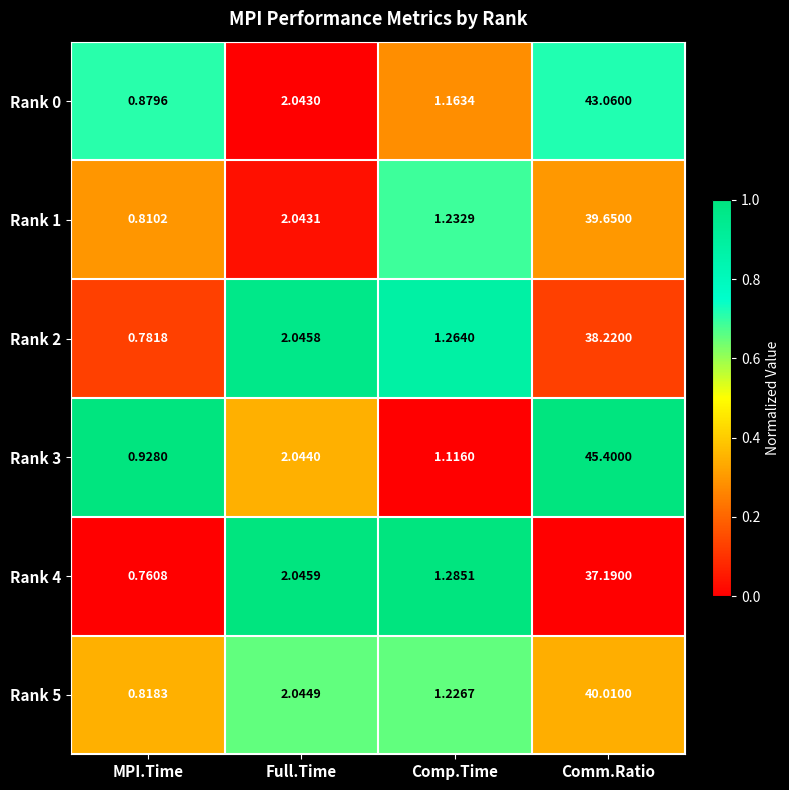

At which label does Rank 4 reach its peak?

Comm.Ratio